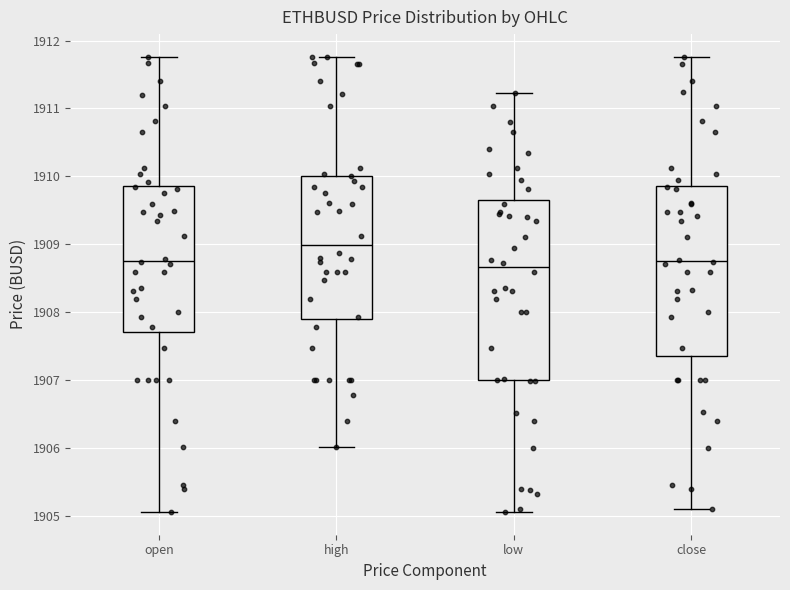

Where does the upper whisker of the box for close end on the y-axis? The values are not printed on the chart, so give them approximately, as read against the axis.

1911.8